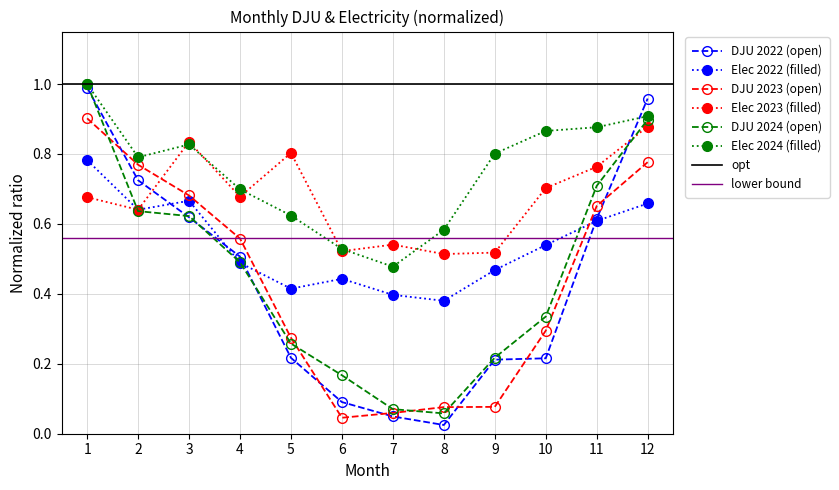

At which label does 2023 reach its minimum?

6